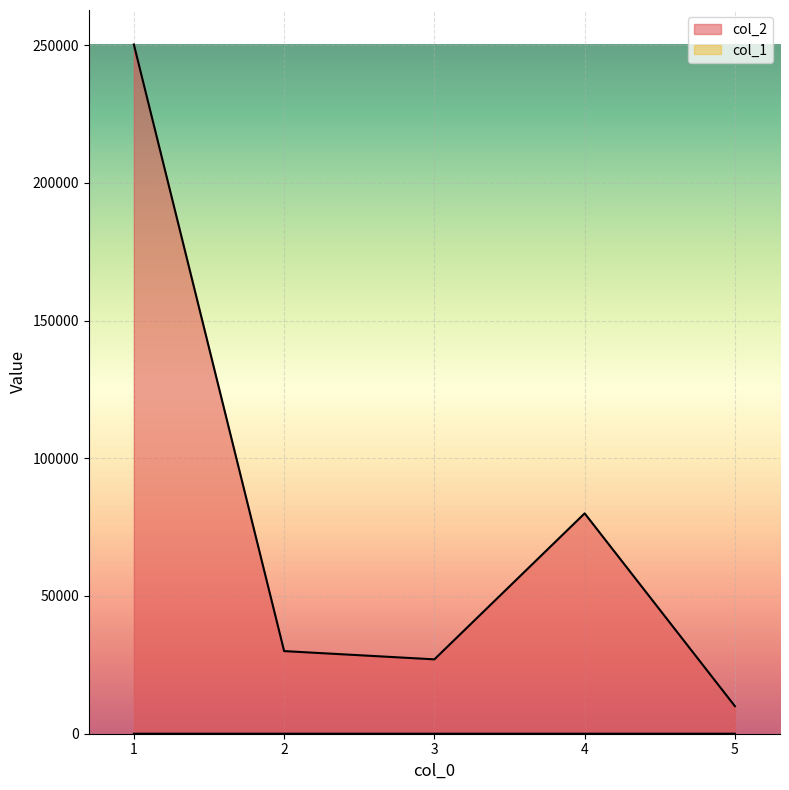

What is the difference between the maximum and second lowest values in the col_1 series?

3